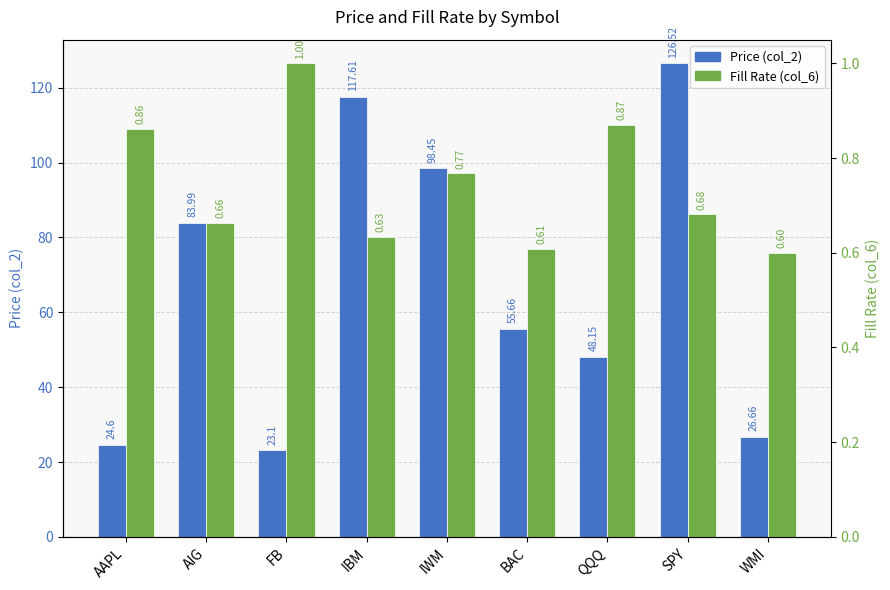

Between BAC and FB, which is larger?

BAC